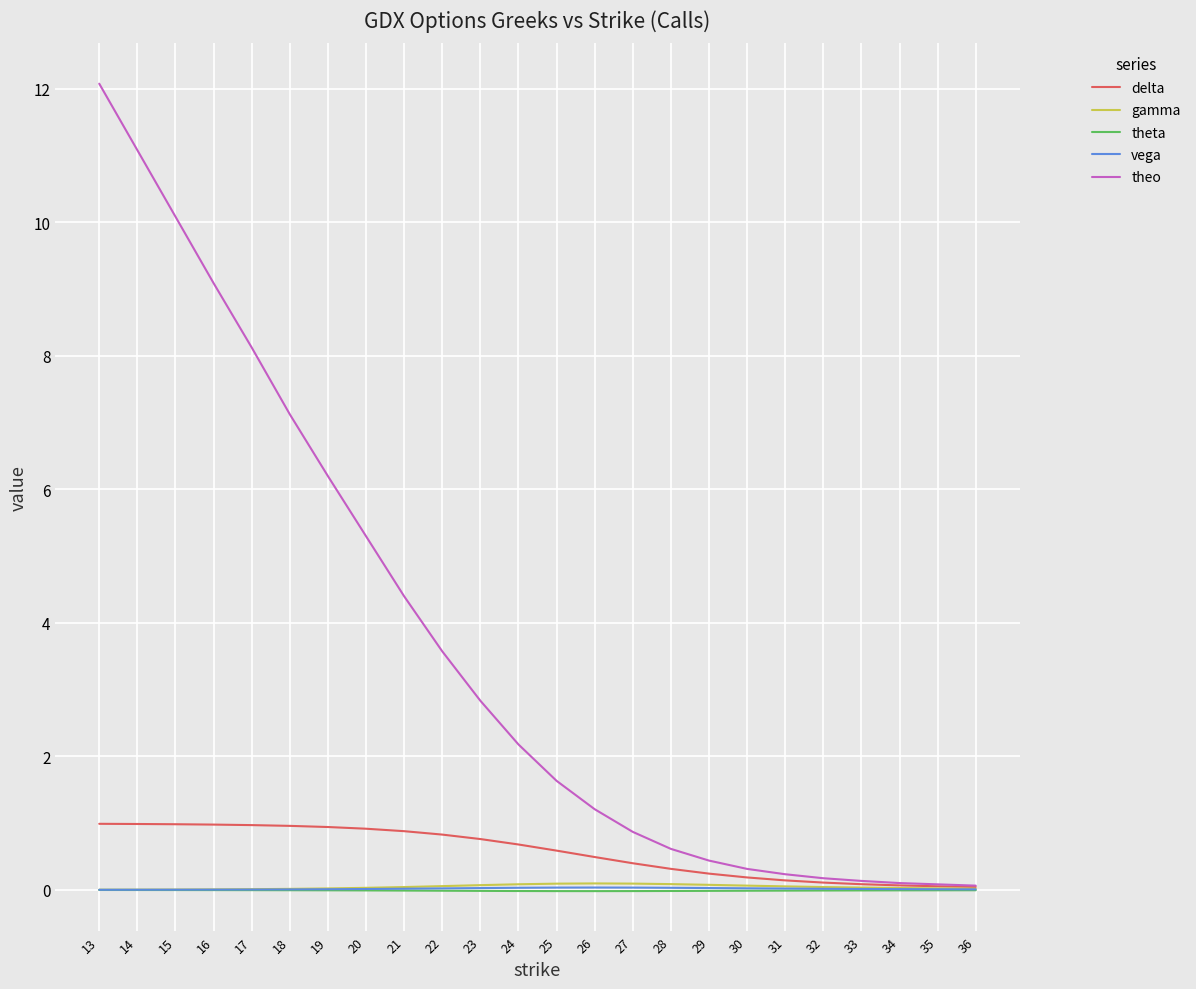

What are all the series names shown in the legend?

delta, gamma, theta, vega, theo